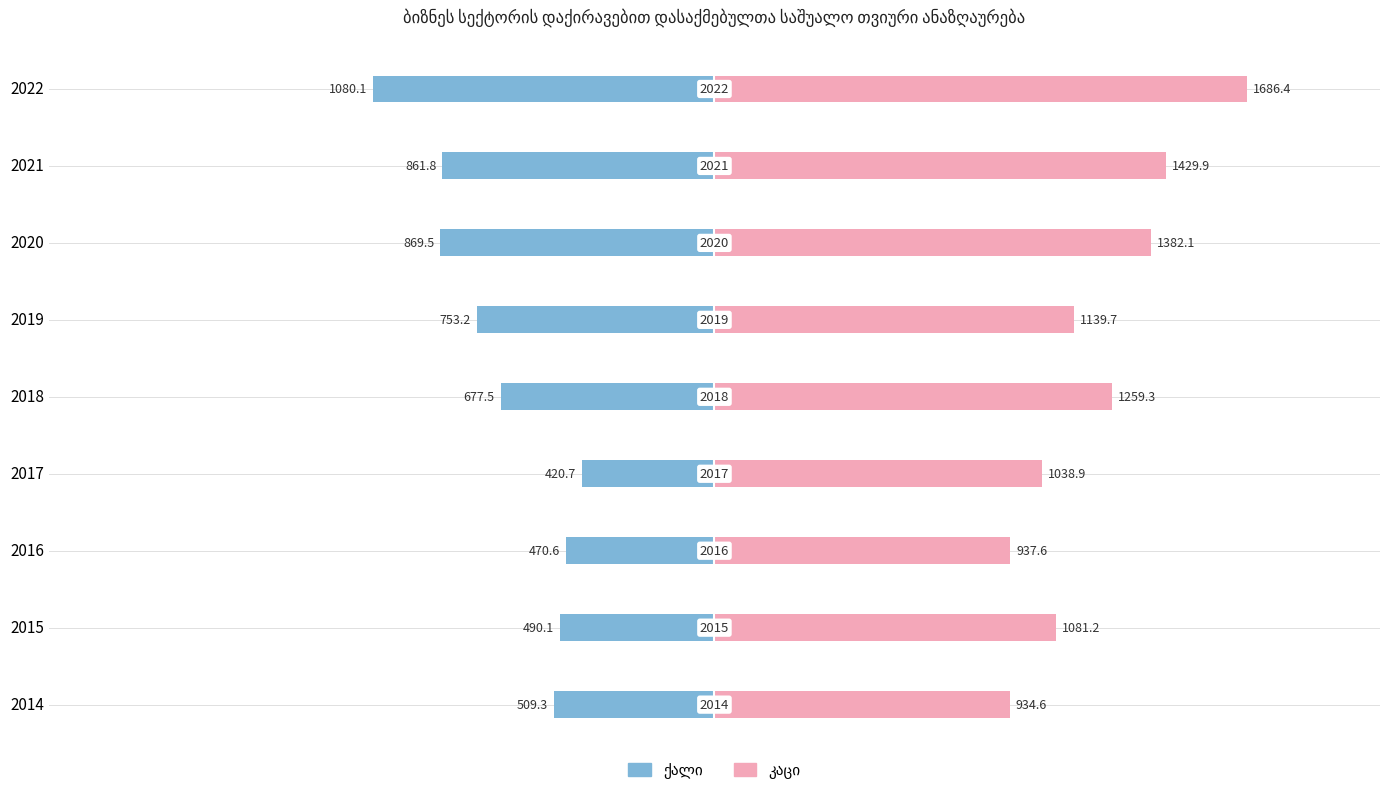

At how many categories does at least one series exceed -971?

9